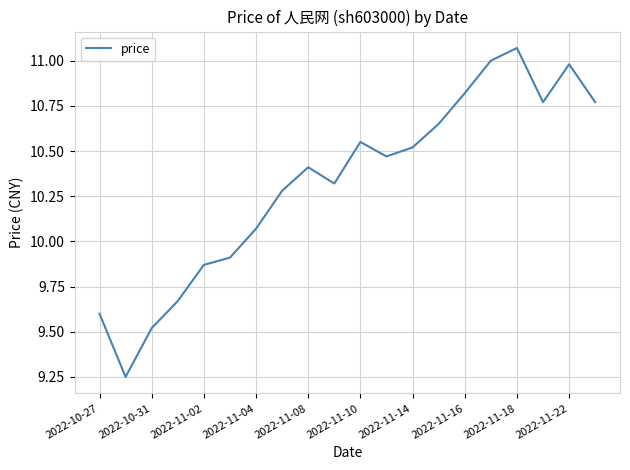

What is the difference between the maximum and minimum values?

1.8